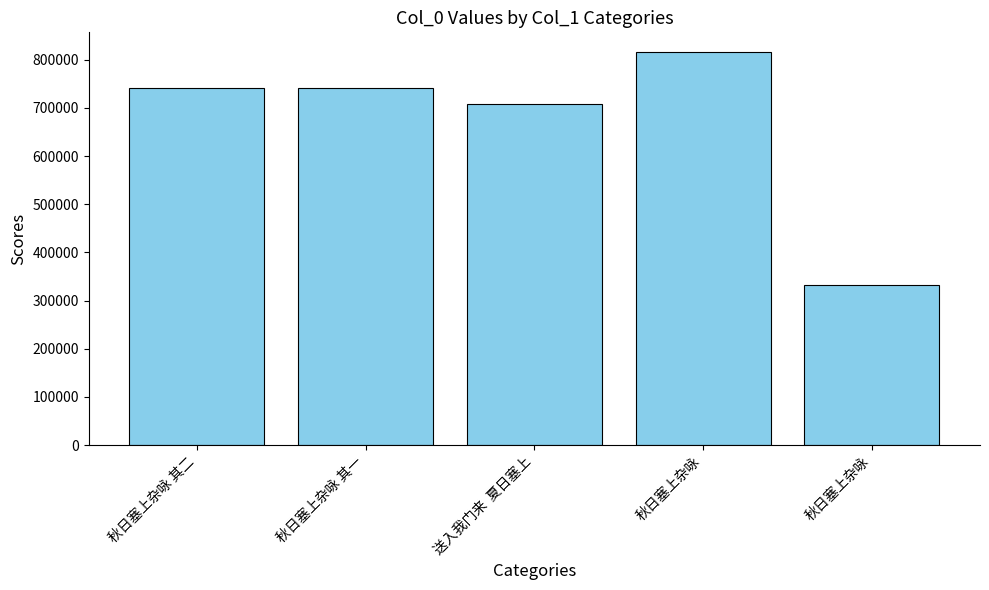

How many series are shown in this chart?

1